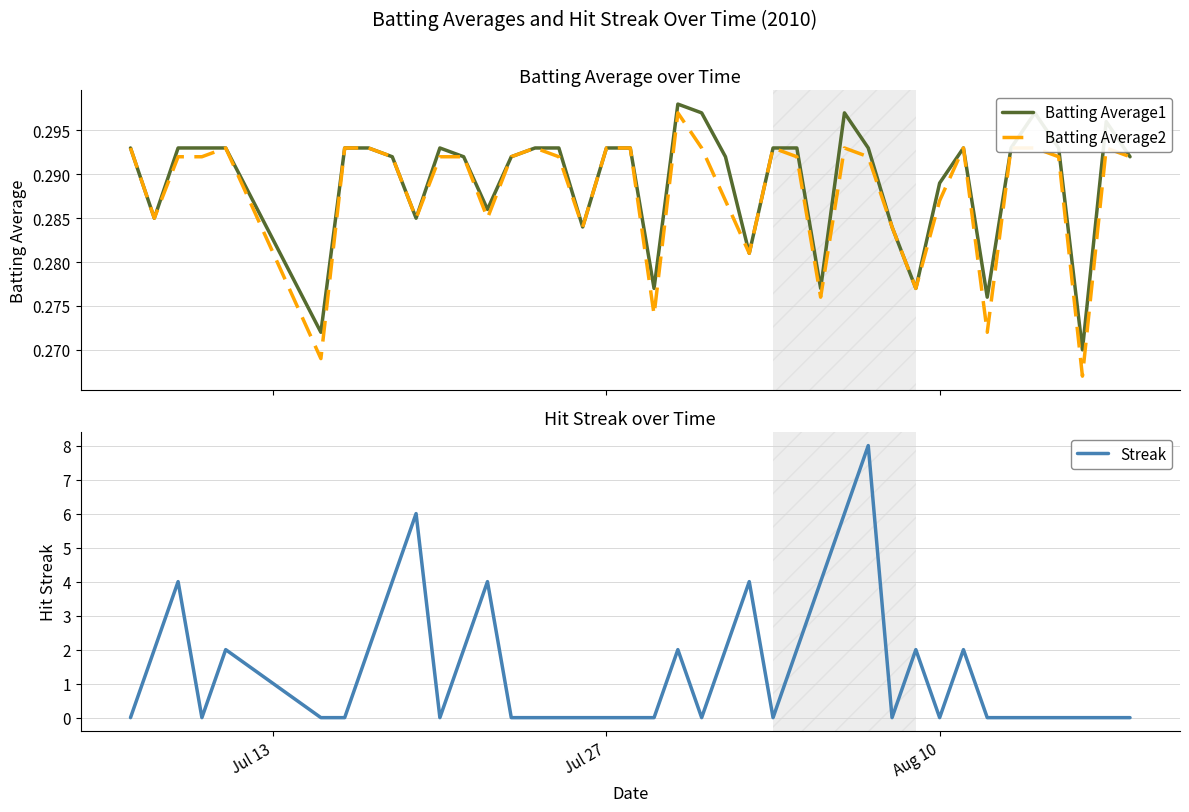

What is the maximum value for Streak?

8